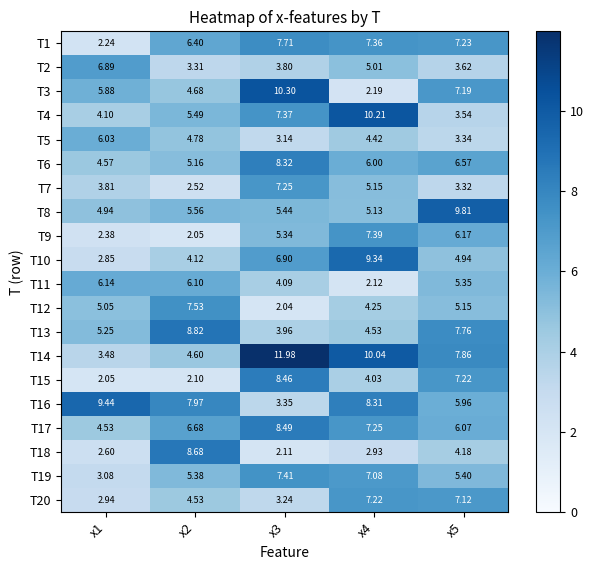

Is the value of T2 at x1 greater than the value of T12 at x3?

Yes